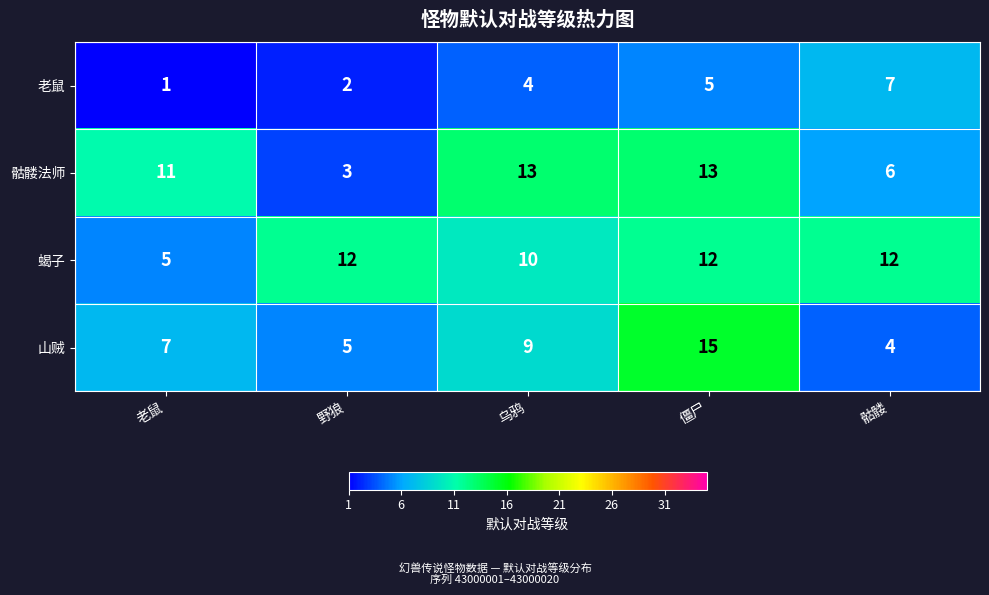

The value of 山贼 at 野狼 is 8. True or false?

False